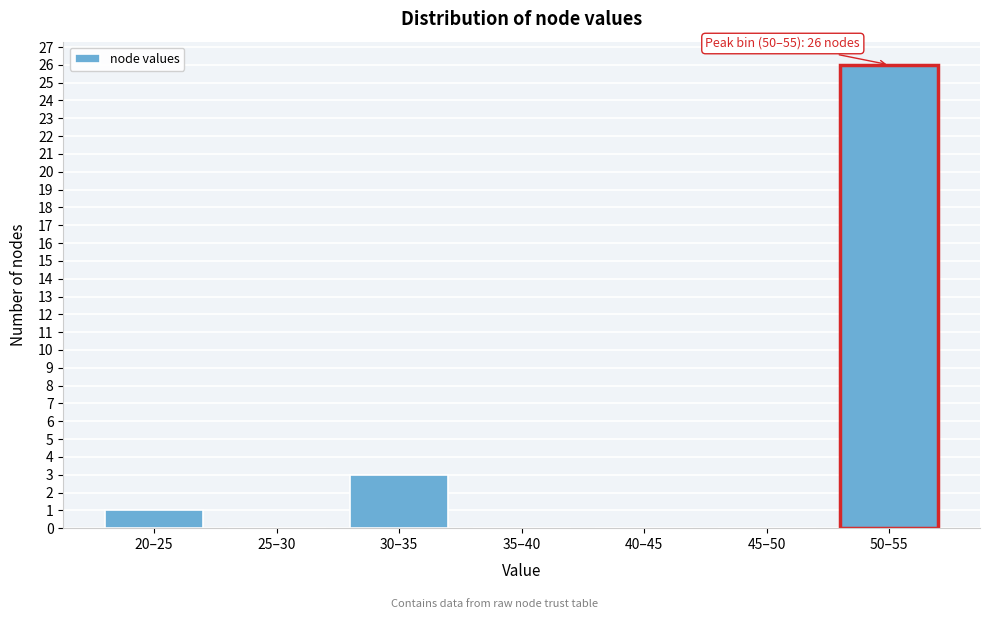

Reading left to right, what are all the values shown in this chart?

20–25=1	25–30=0	30–35=3	35–40=0	40–45=0	45–50=0	50–55=26